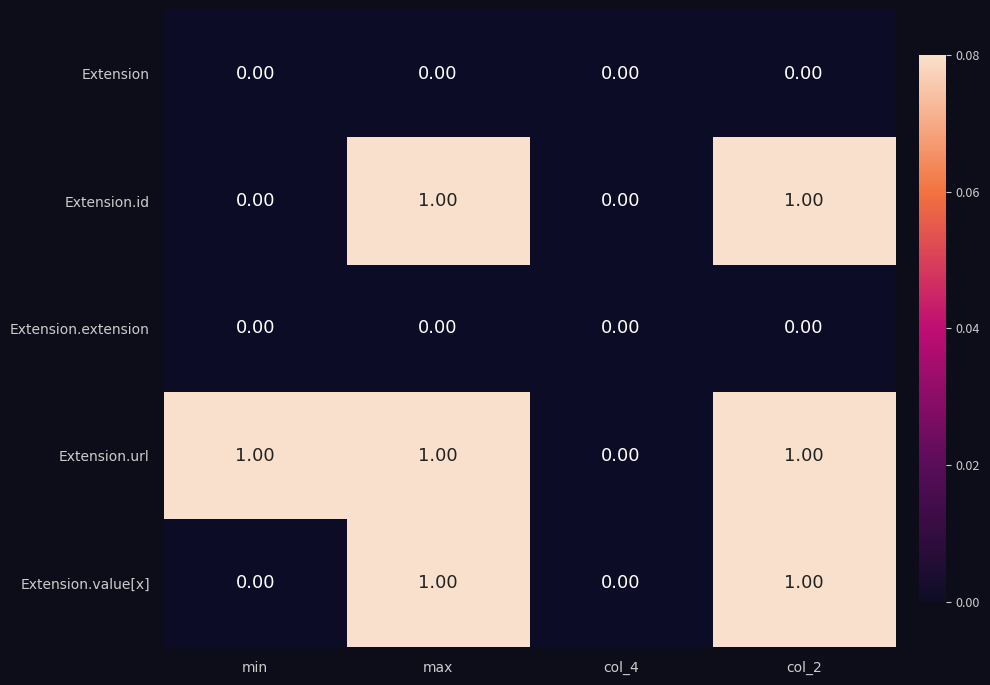

How many distinct data groups are displayed?

5